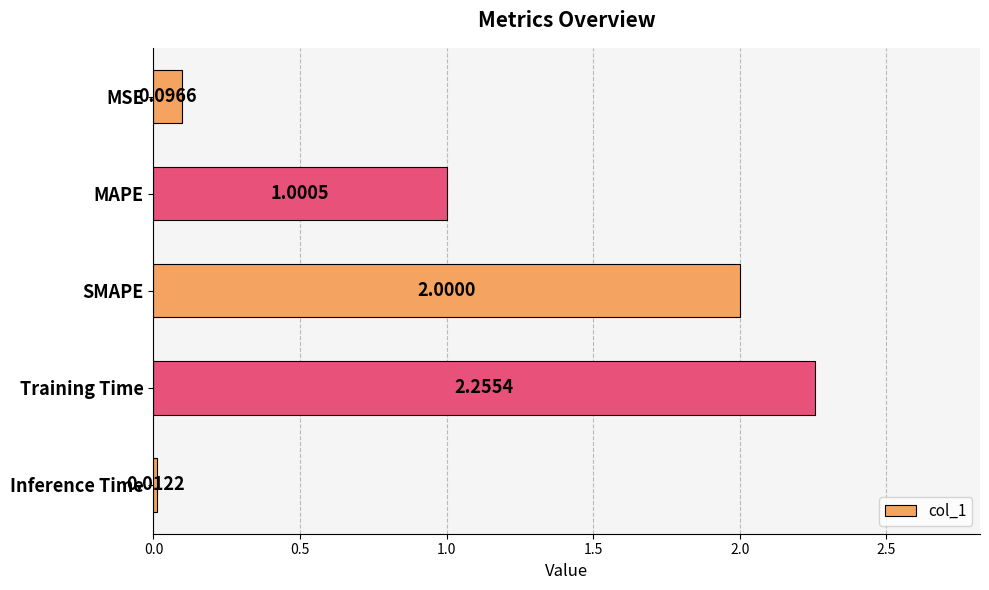

What is the label of the 5th bar from the top?

Inference Time